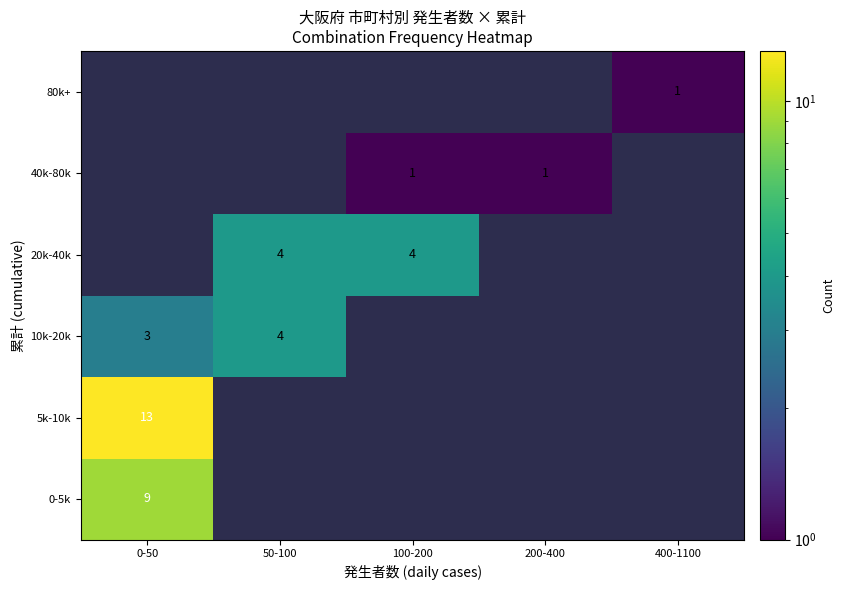

At which category does the chart reach its minimum across all series?

50-100